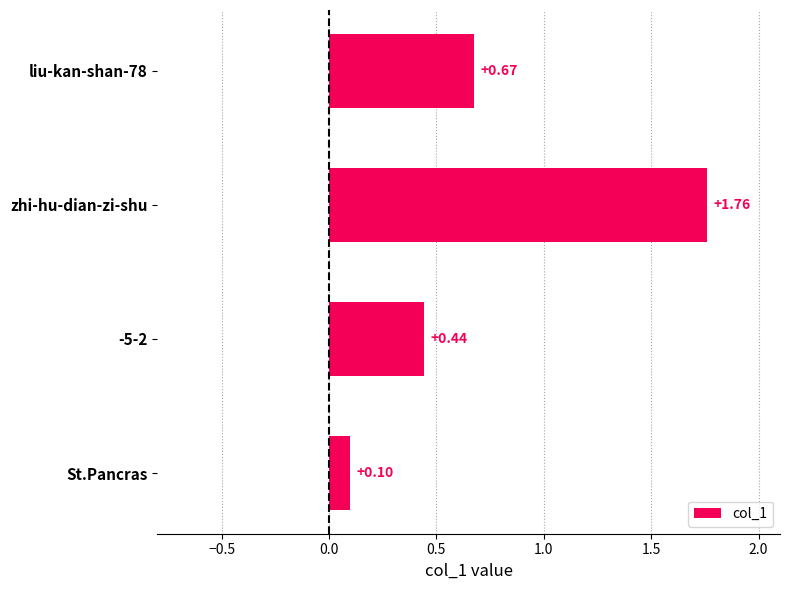

Rank the categories by value from lowest to highest.

St.Pancras, -5-2, liu-kan-shan-78, zhi-hu-dian-zi-shu